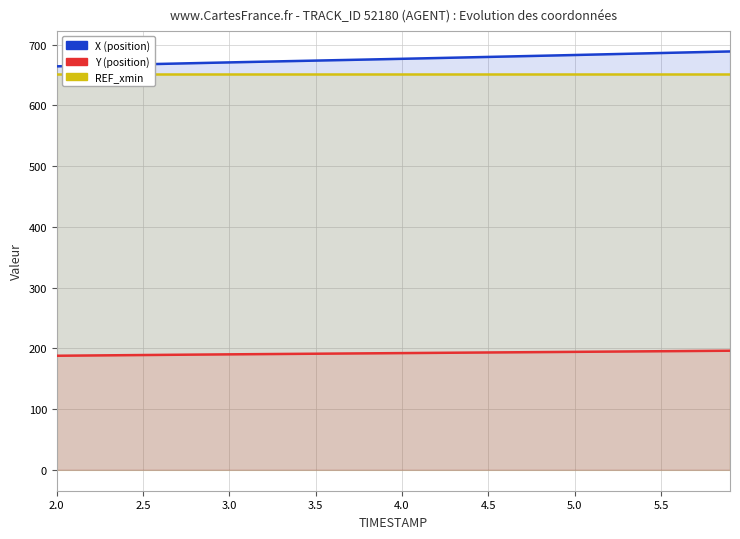

What are all the series names shown in the legend?

X, Y, REF_xmin